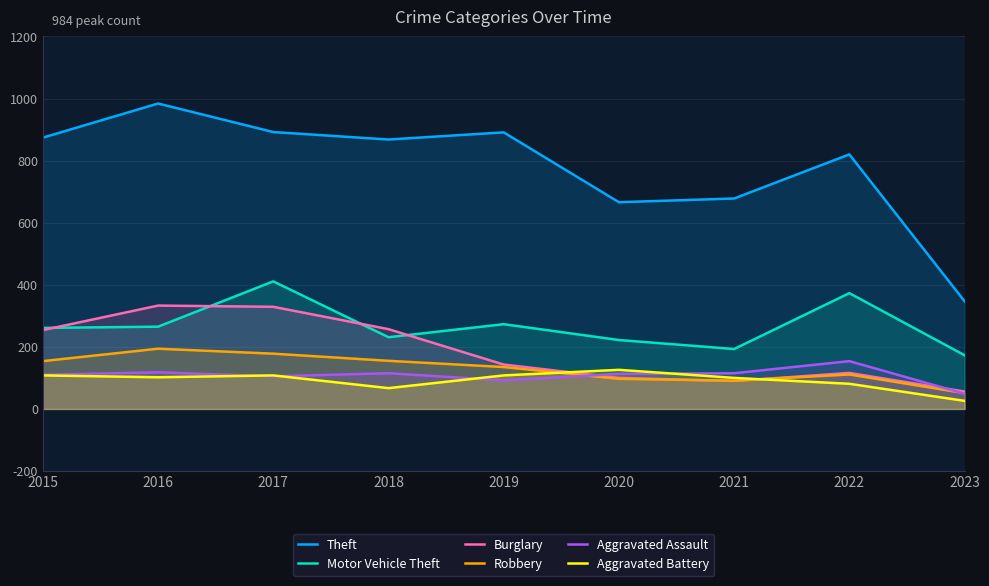

In Robbery, how many points are higher than both neighbors (excluding endpoints)?

2